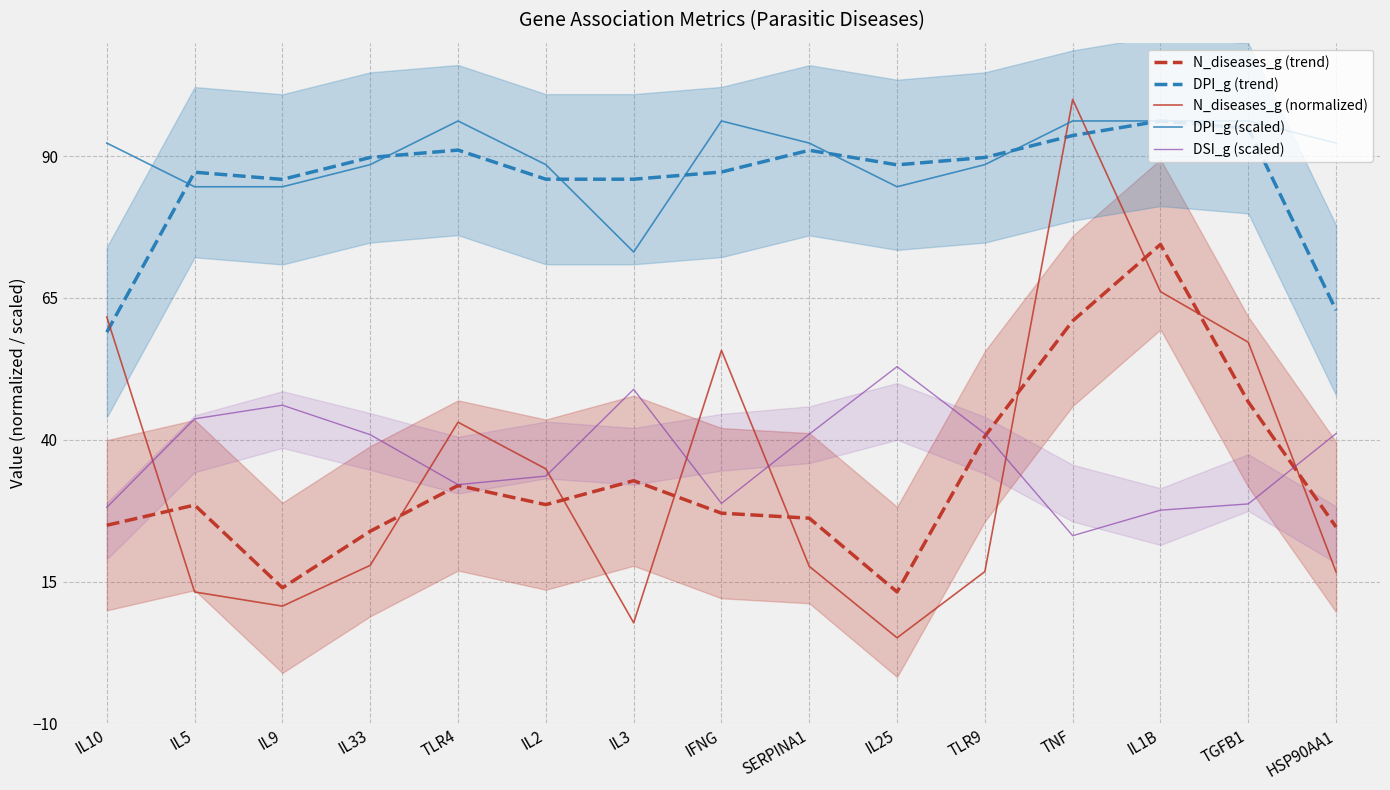

In DPI_g (trend), how many points are lower than both neighbors (excluding endpoints)?

2